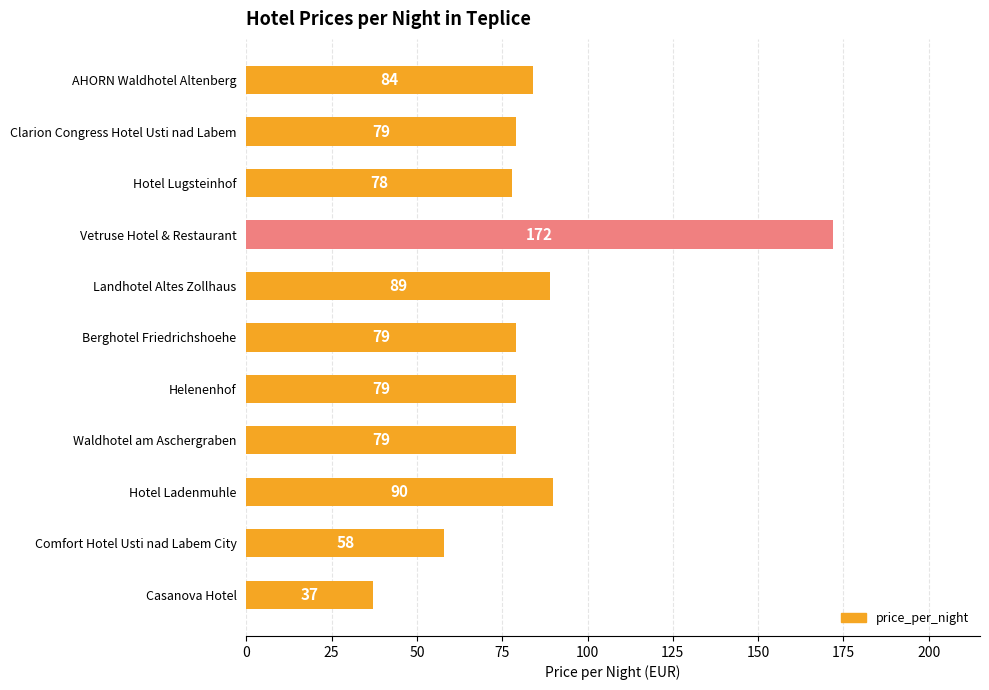

What is the ratio of the value at Helenenhof to the value at Landhotel Altes Zollhaus?

0.9